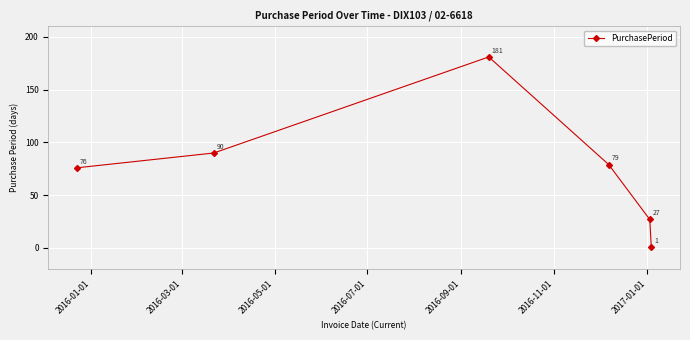

What is the maximum value shown in the chart?

181